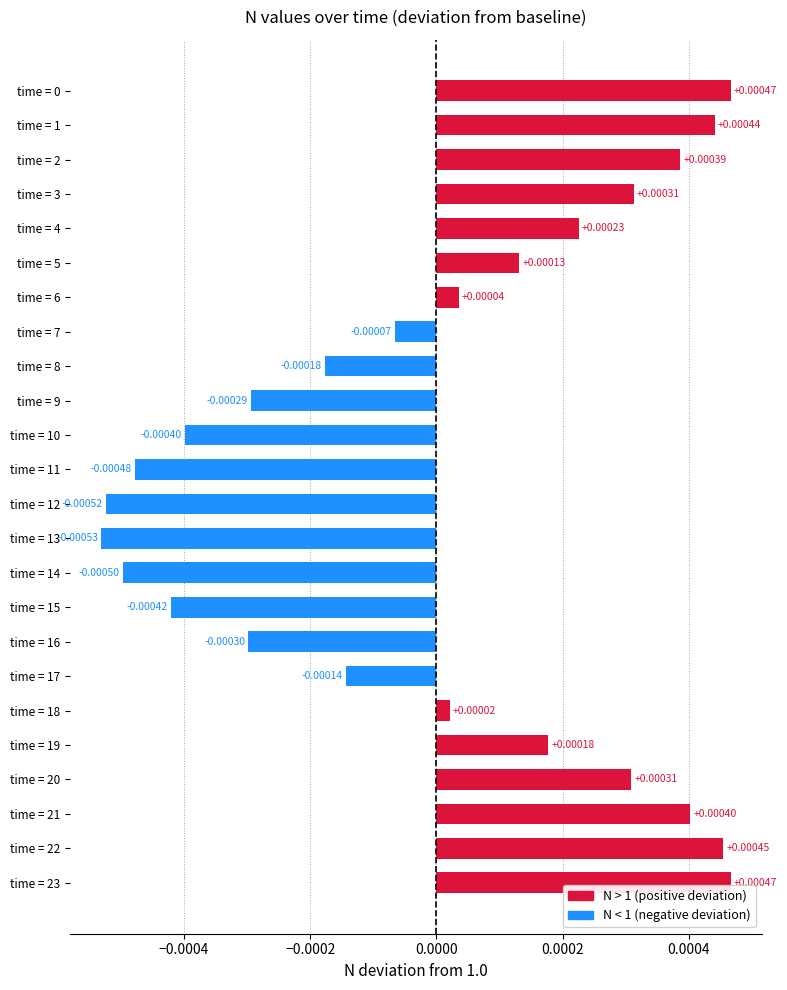

Are the bars horizontal?

Yes